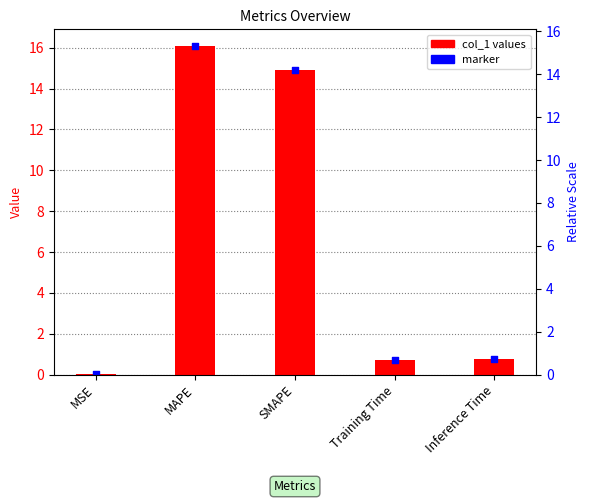

What is the change in value from MSE to Training Time?

+0.7